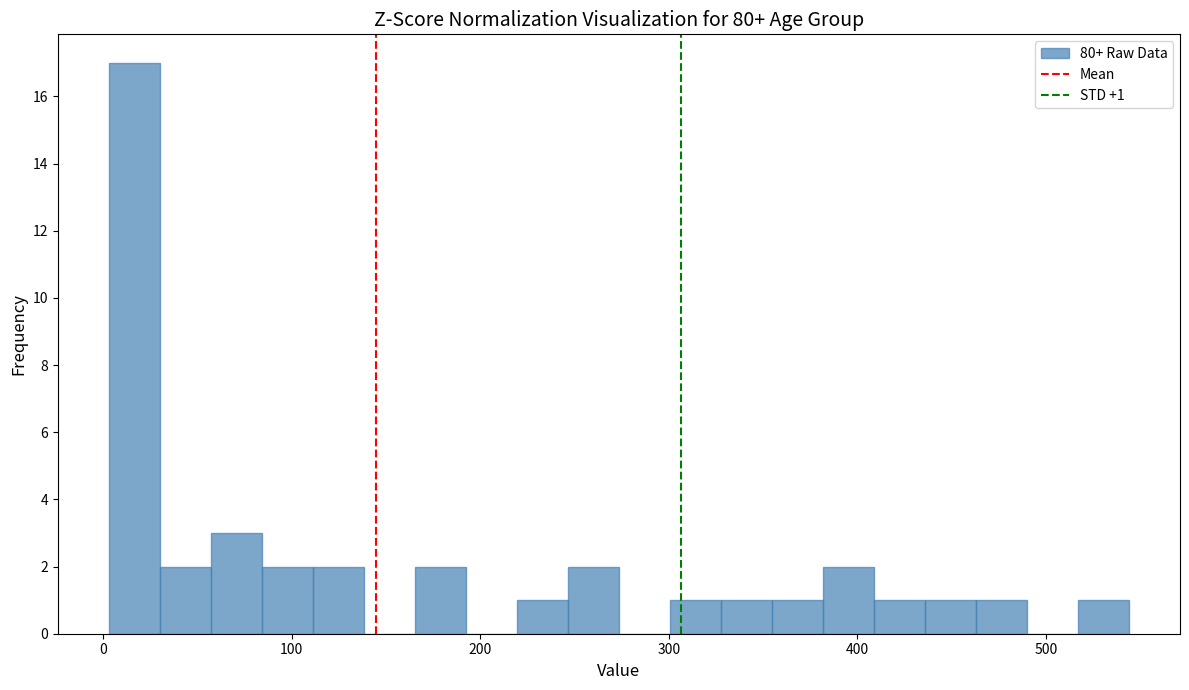

Read against the x-axis, roughly where is the centre of the tallest bar?

20